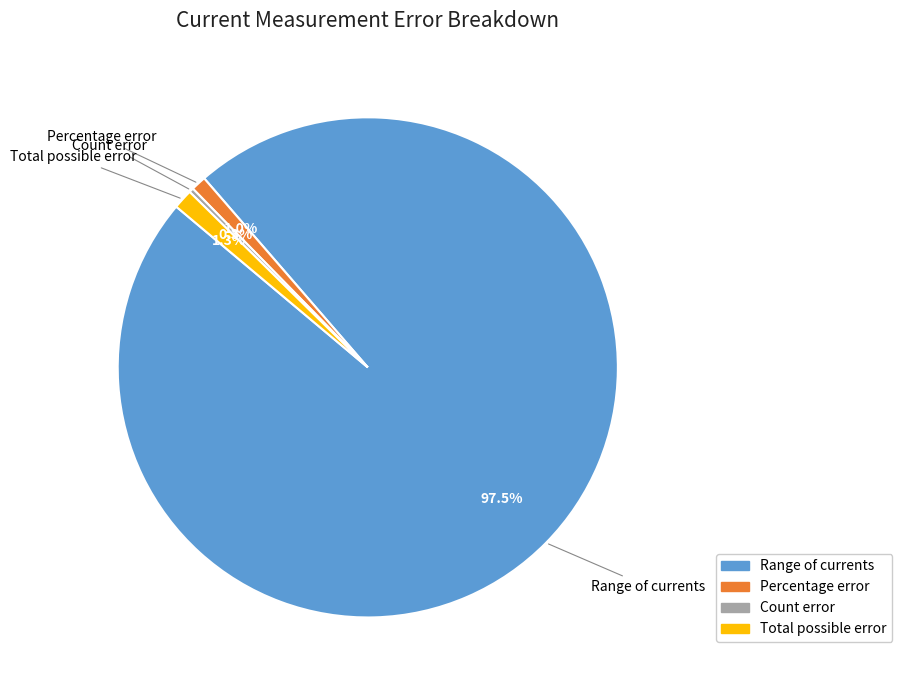

What is the smallest slice in the pie chart?

Count error